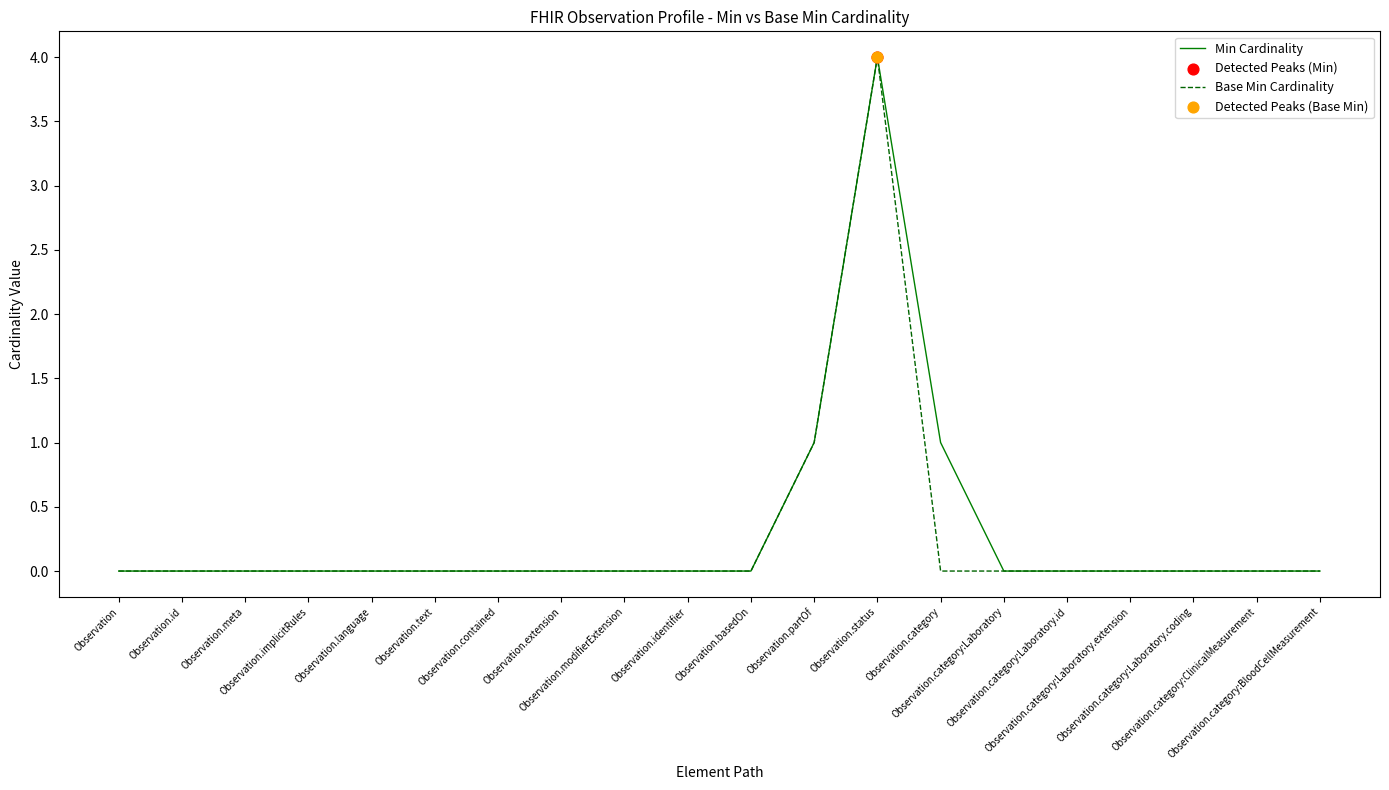

What is the maximum value shown in the chart?

4